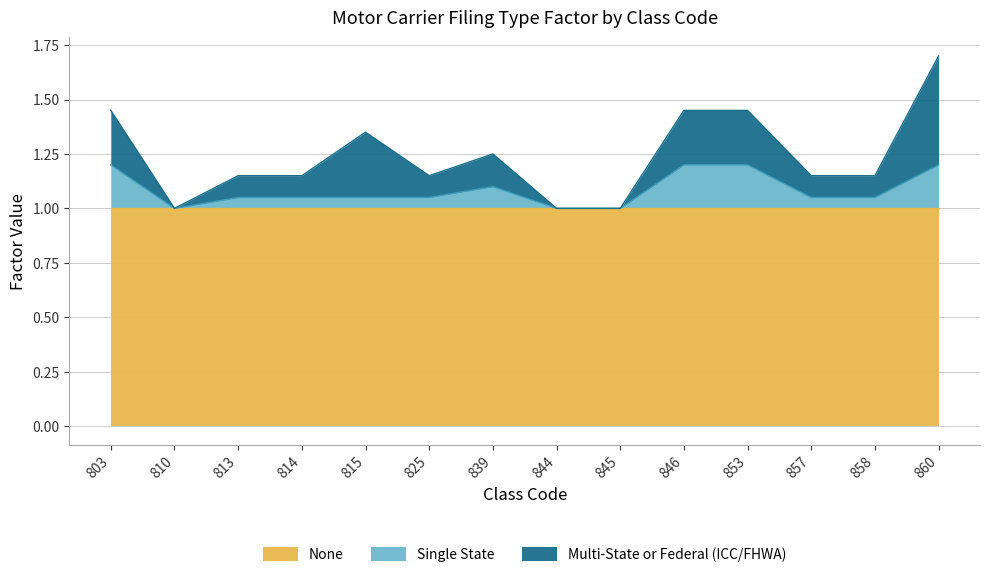

Is the value of Single State at 815 greater than the value of None at 813?

Yes